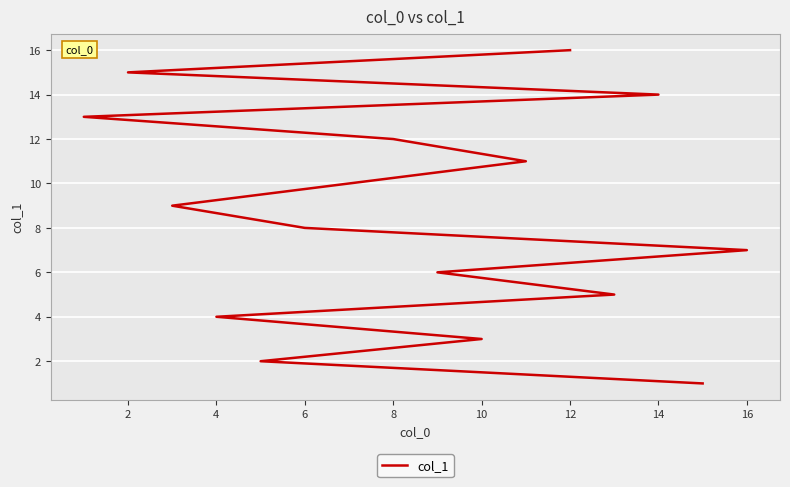

How many lines are shown in the chart?

1